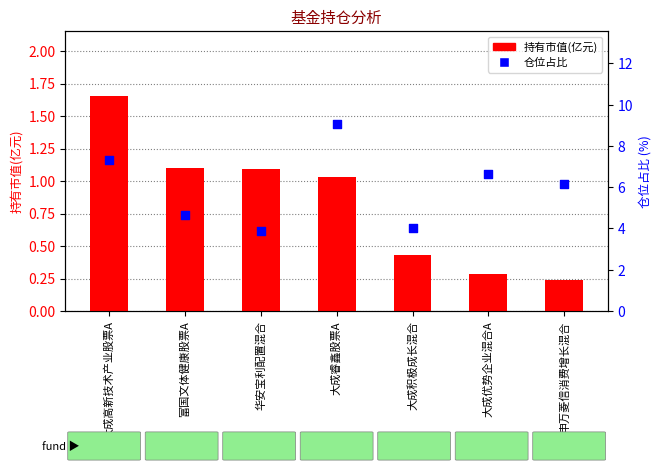

Is the value of 持有市值(亿元) at 申万菱信消费增长混合 greater than the value of 仓位占比 at 大成优势企业混合A?

No